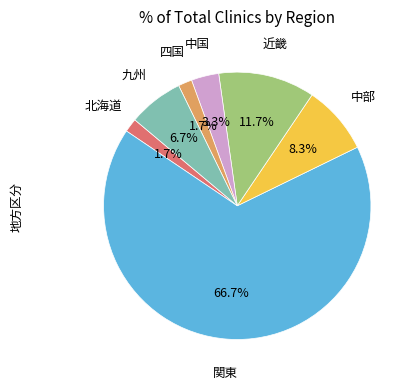

Is there a majority slice in this chart?

Yes